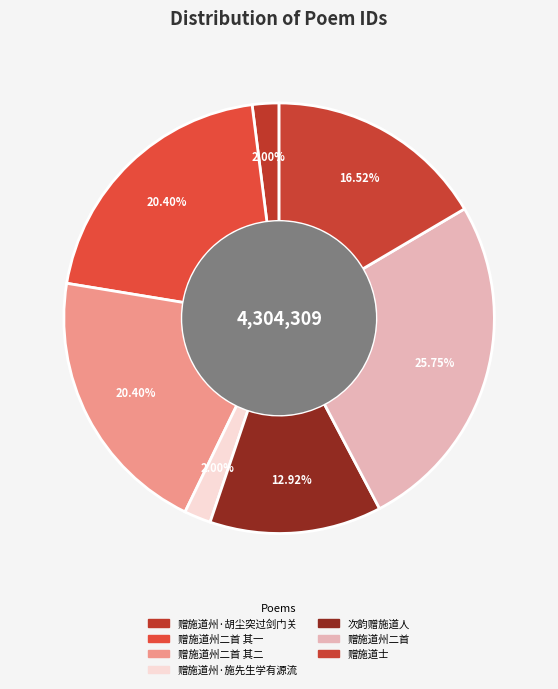

Combined, do 次韵赠施道人 and 赠施道士 account for over 50%?

No